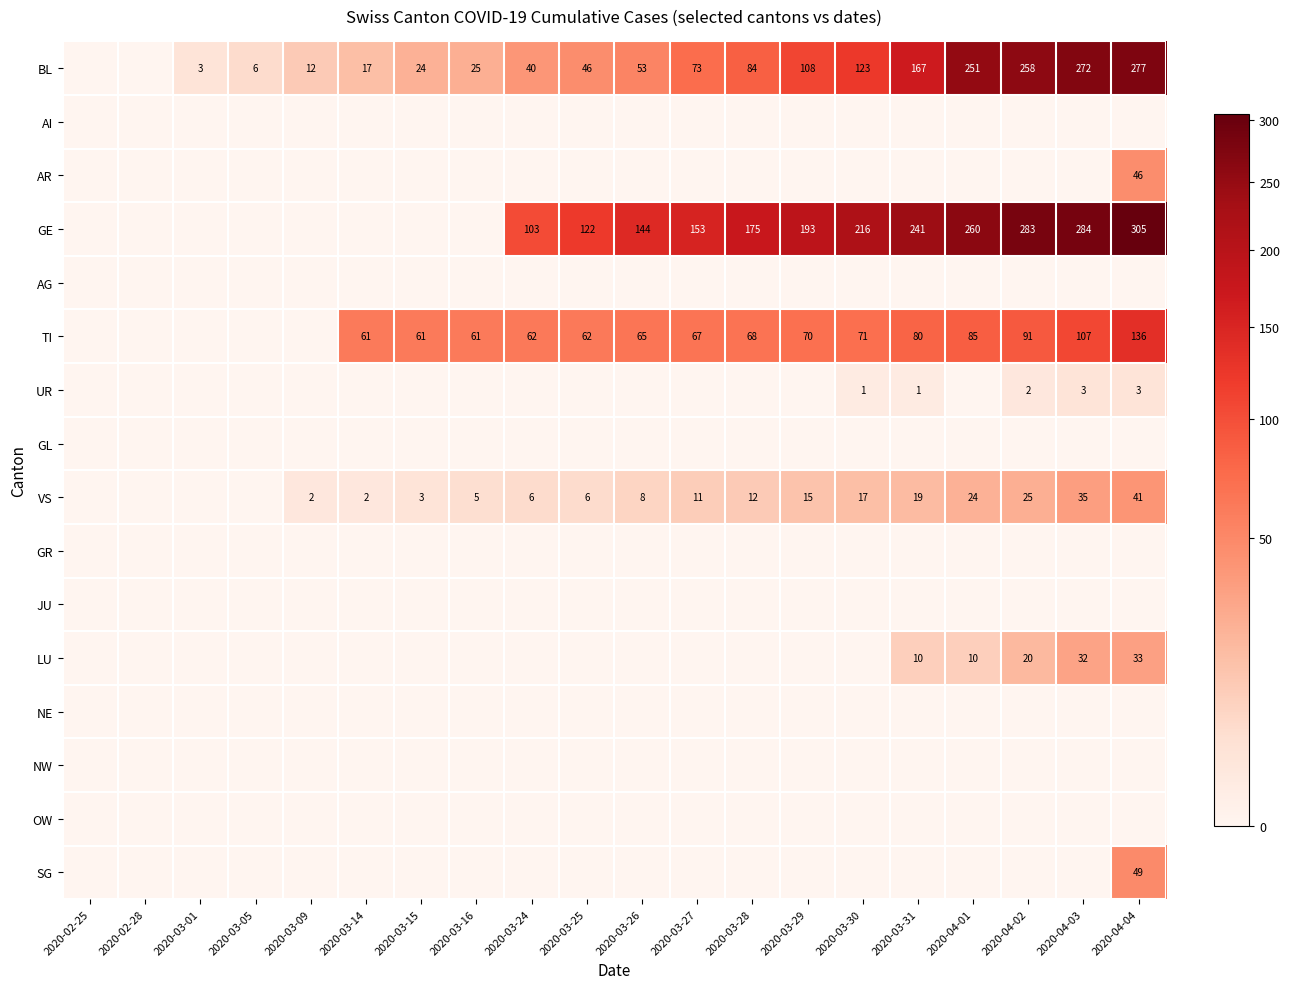

Is the value of GL at 2020-03-31 greater than the value of SG at 2020-02-25?

No